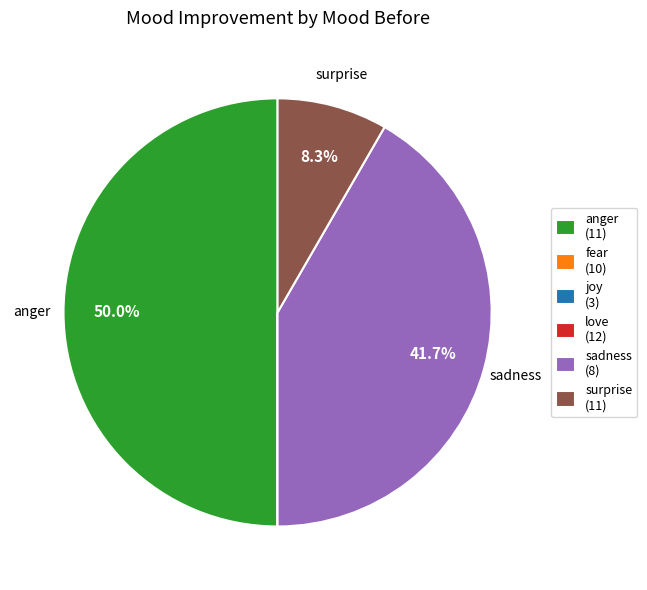

What is the total percentage of surprise (11) and sadness (8)?

50.0%